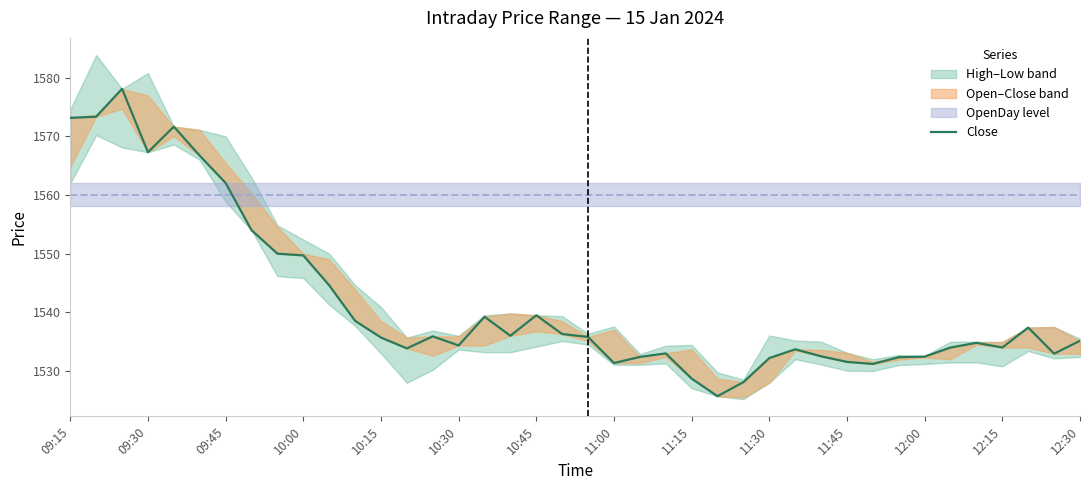

Does the chart have visible grid lines?

No